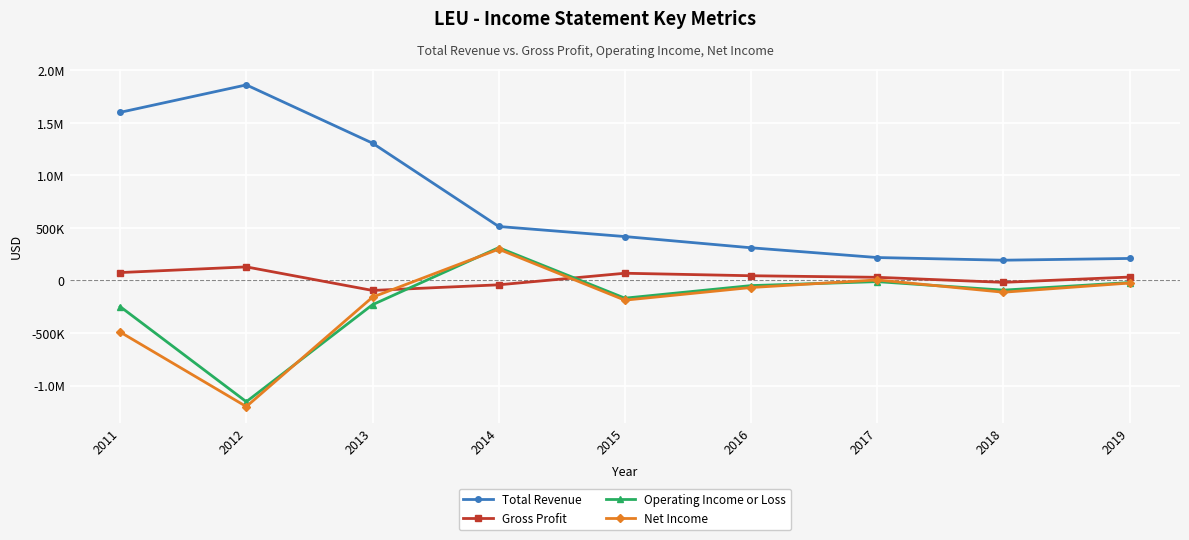

Does the chart have visible grid lines?

Yes